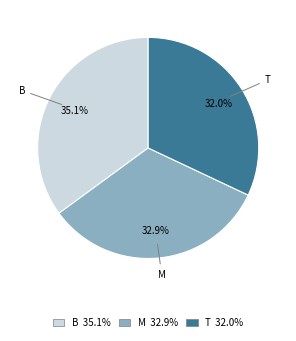

To the nearest percent, what portion does M represent?

33%